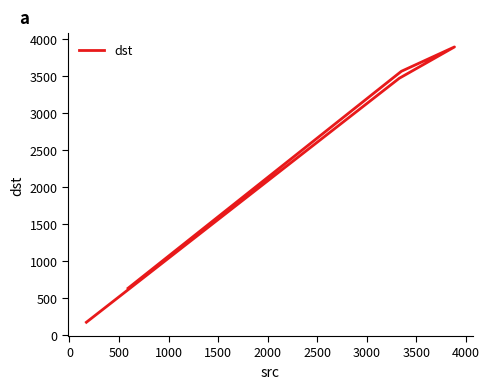

How many points are higher than both their immediate neighbors (excluding endpoints)?

1